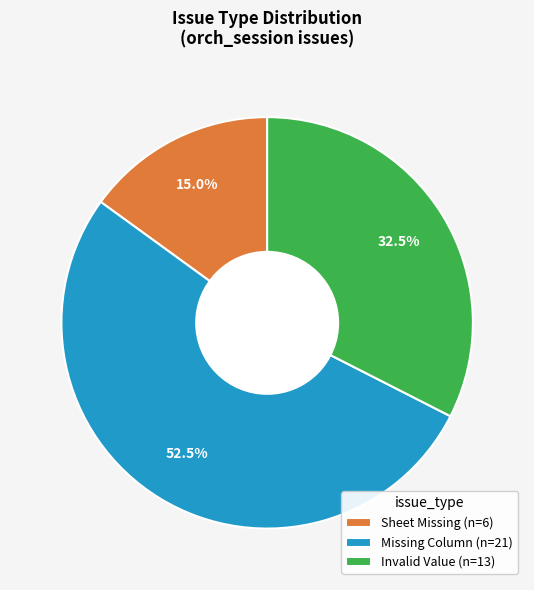

How many segments does this pie chart have?

3